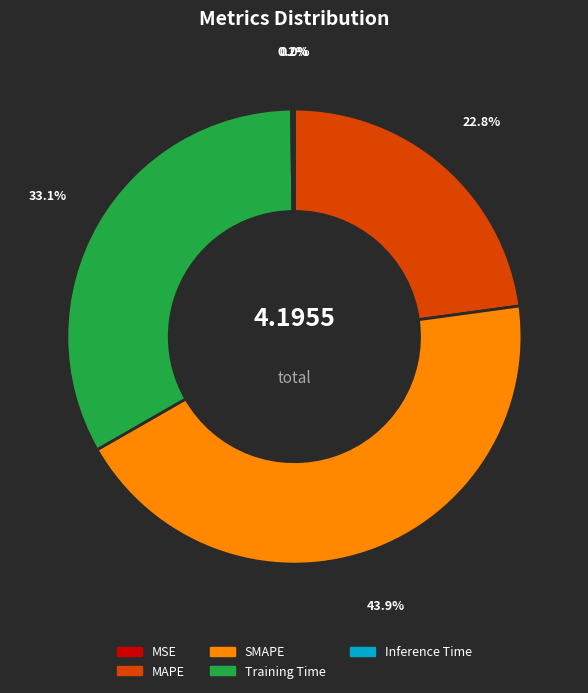

Which category has the biggest portion of the pie?

SMAPE